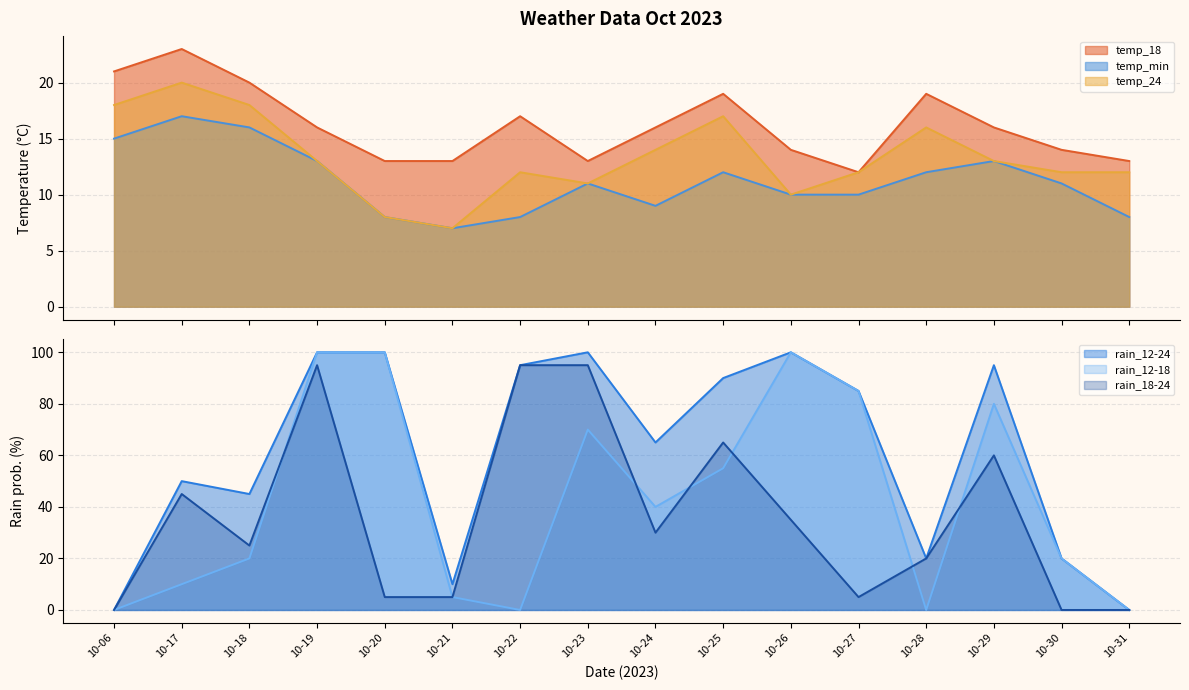

Rank the series at 10-18 from lowest to highest value.

temp_min, temp_24, temp_18, rain_12-18, rain_18-24, rain_12-24